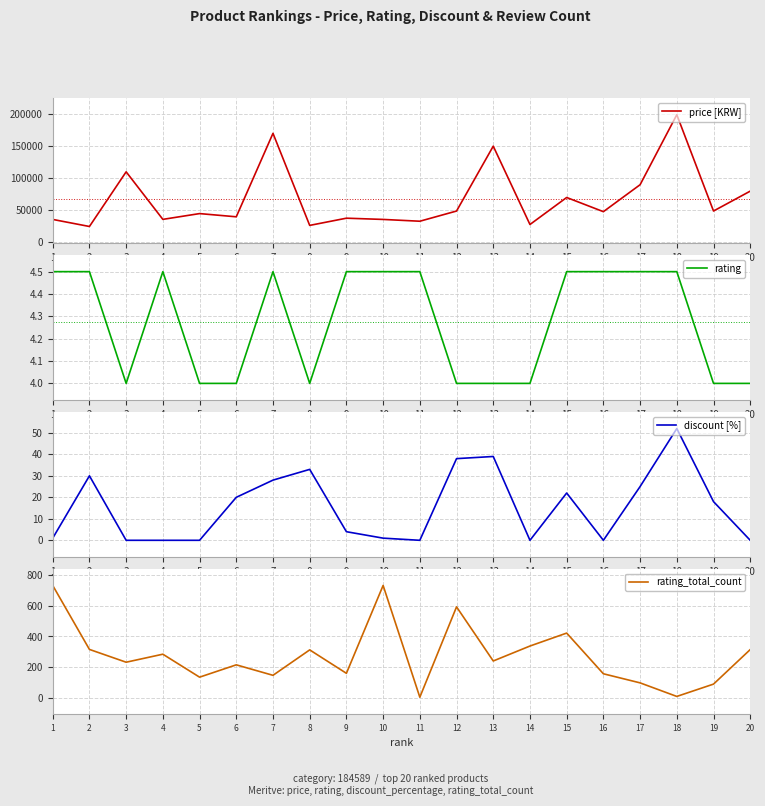

The rating series shows 1.7 at 2. True or false?

False